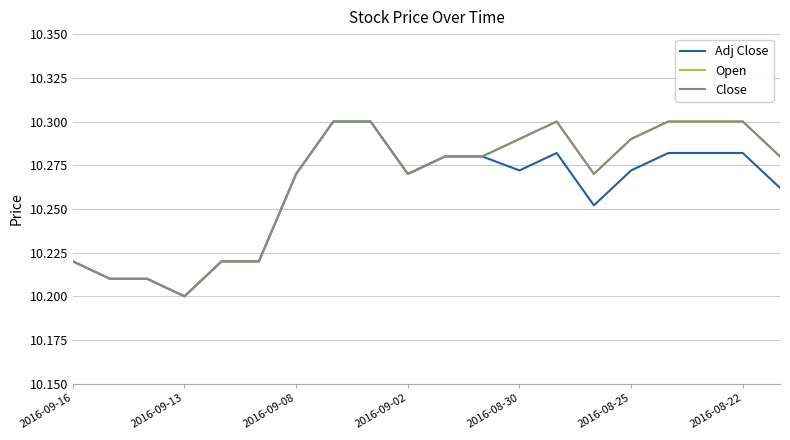

Is this an area chart (filled region under the line)?

No